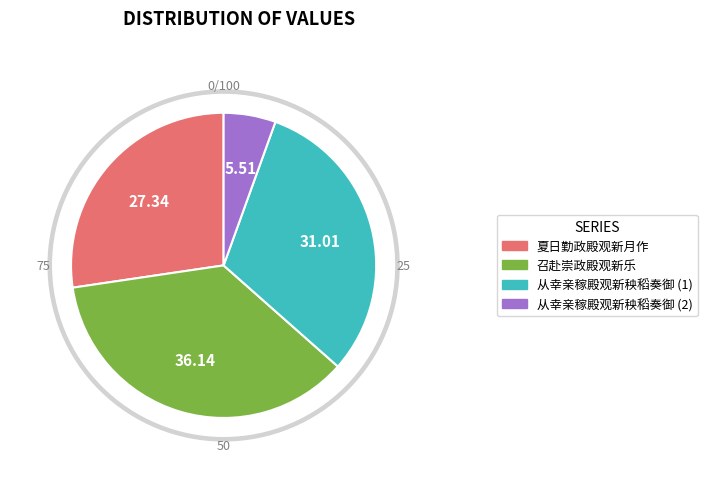

What is the ratio of the value at 从幸亲稼殿观新秧稻奏御 to the value at 夏日勤政殿观新月作?

1.1